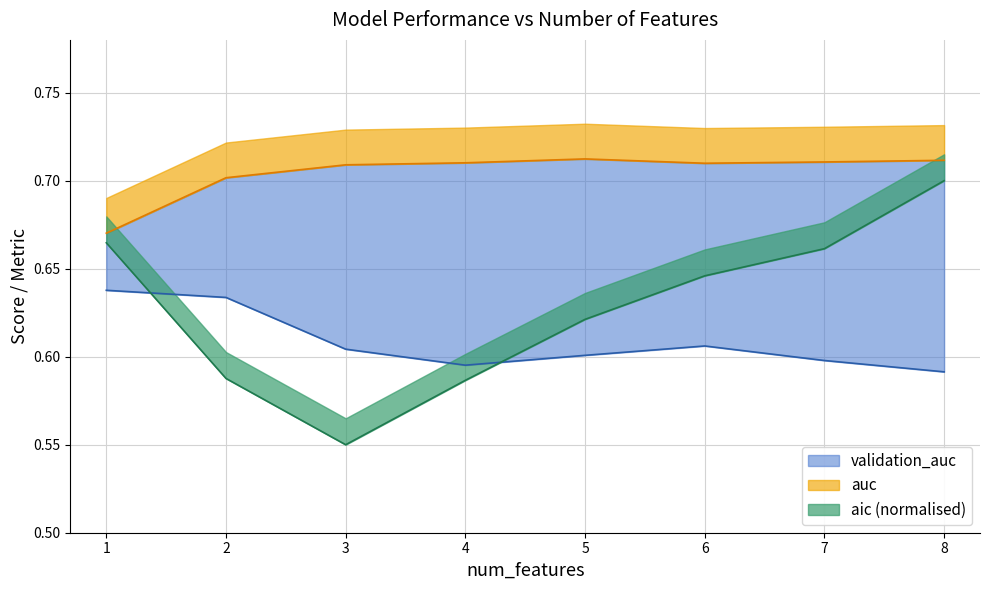

What is the average value of the aic_scaled series?

0.6